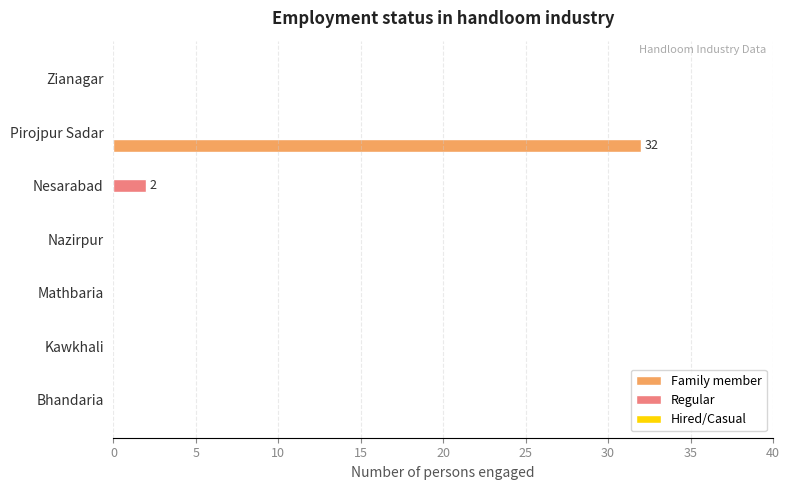

Which series has the largest total across all categories?

Family member